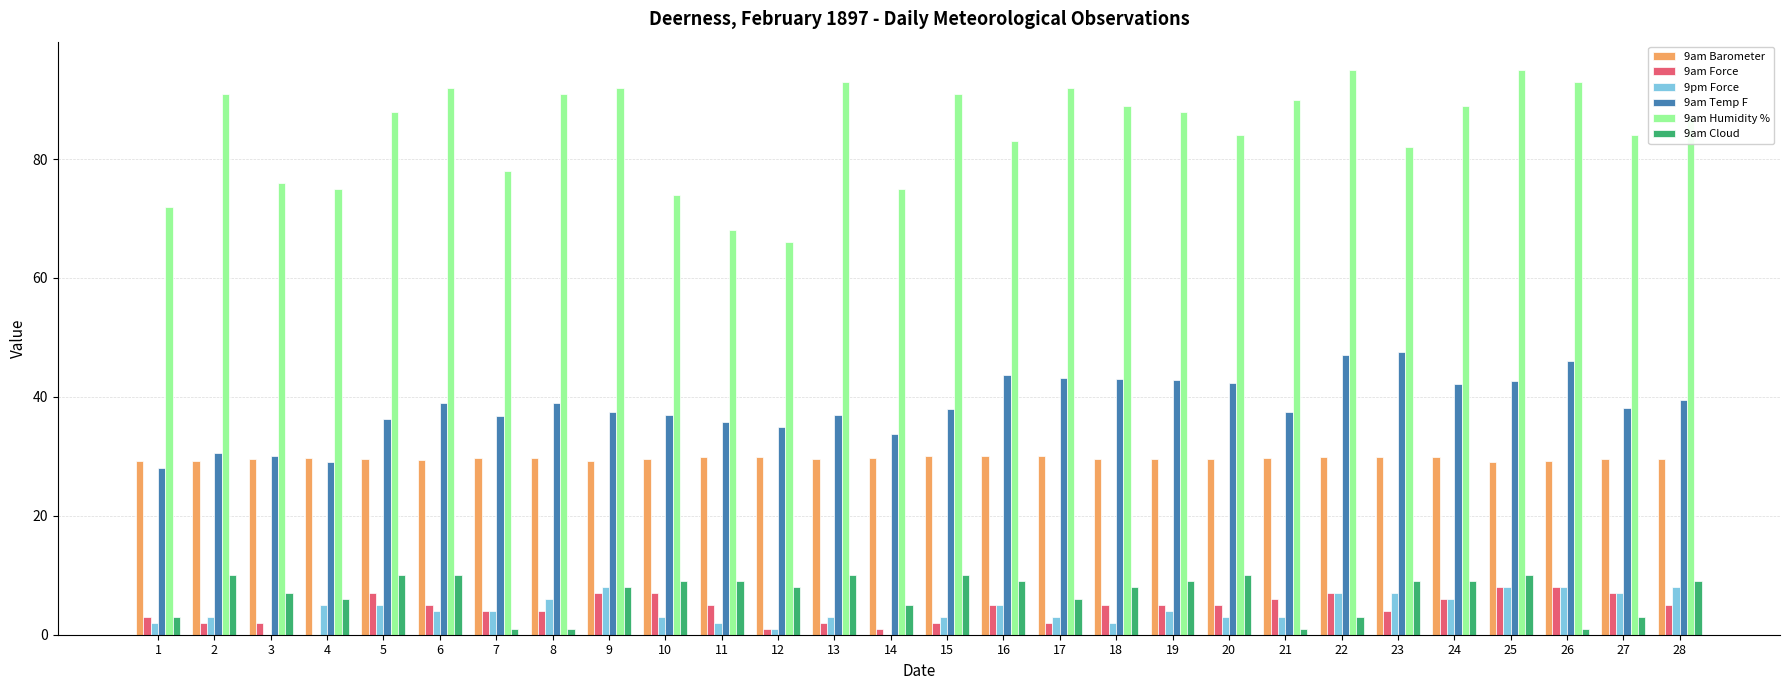

True or false: 9am Barometer has a value of 19.2 at 18.

False